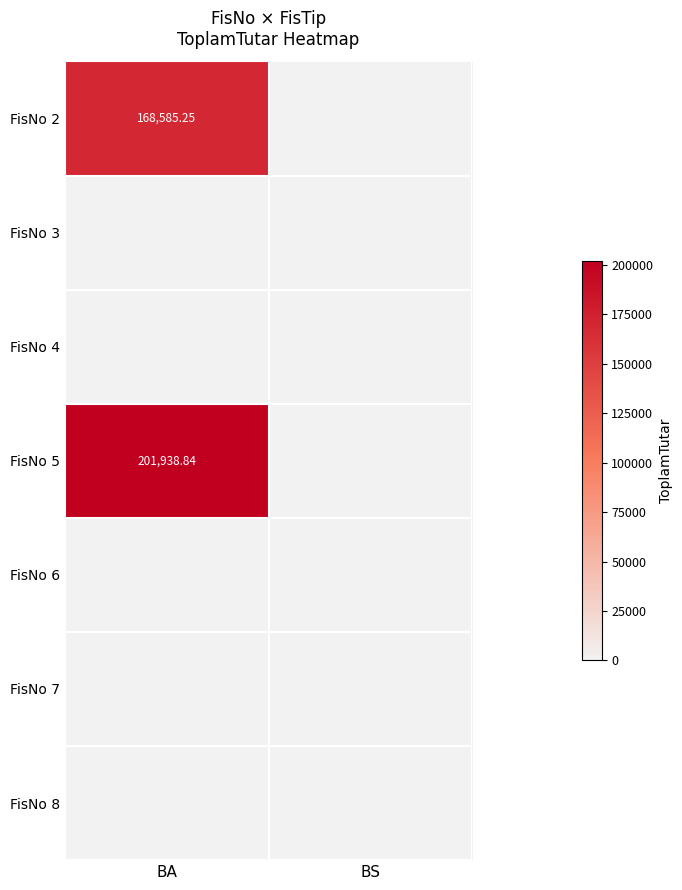

What is the average value of the FisNo 5 series?

100969.4